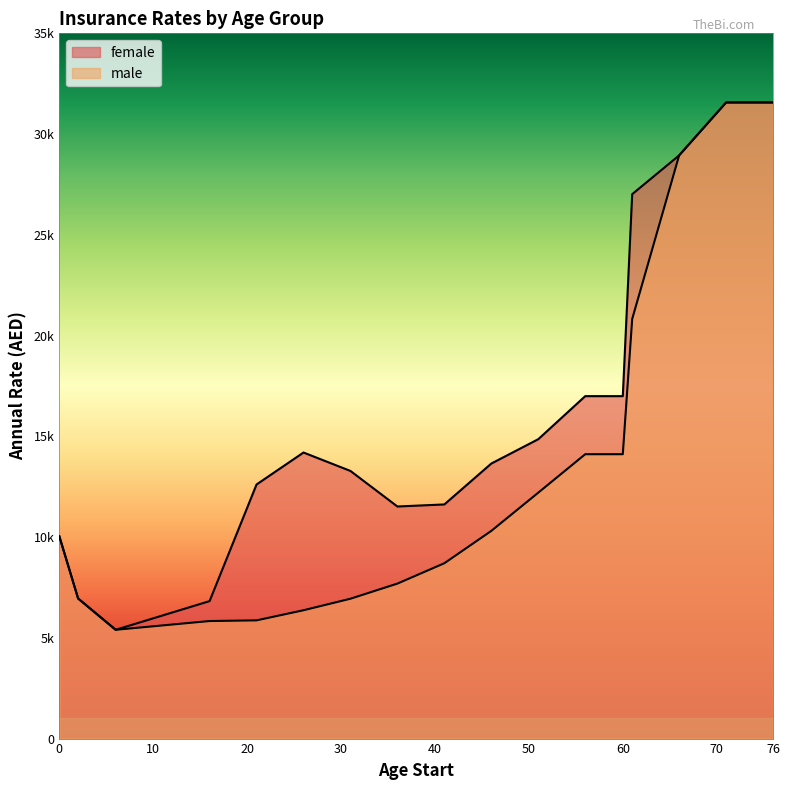

The male series shows 31568.4 at 76. True or false?

True